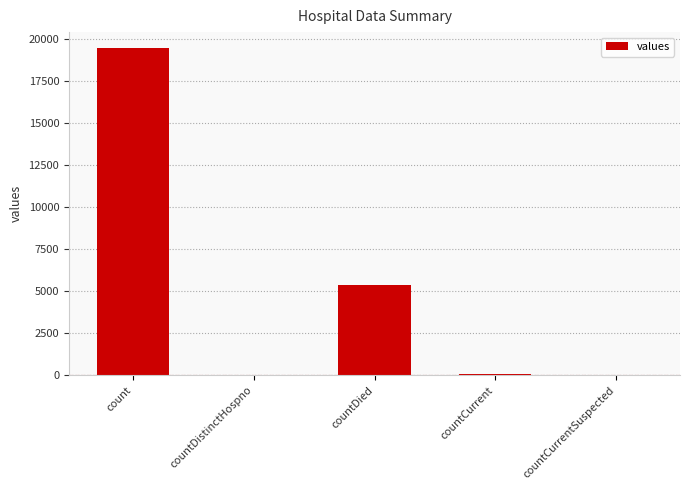

What is the sum of all values?

24875